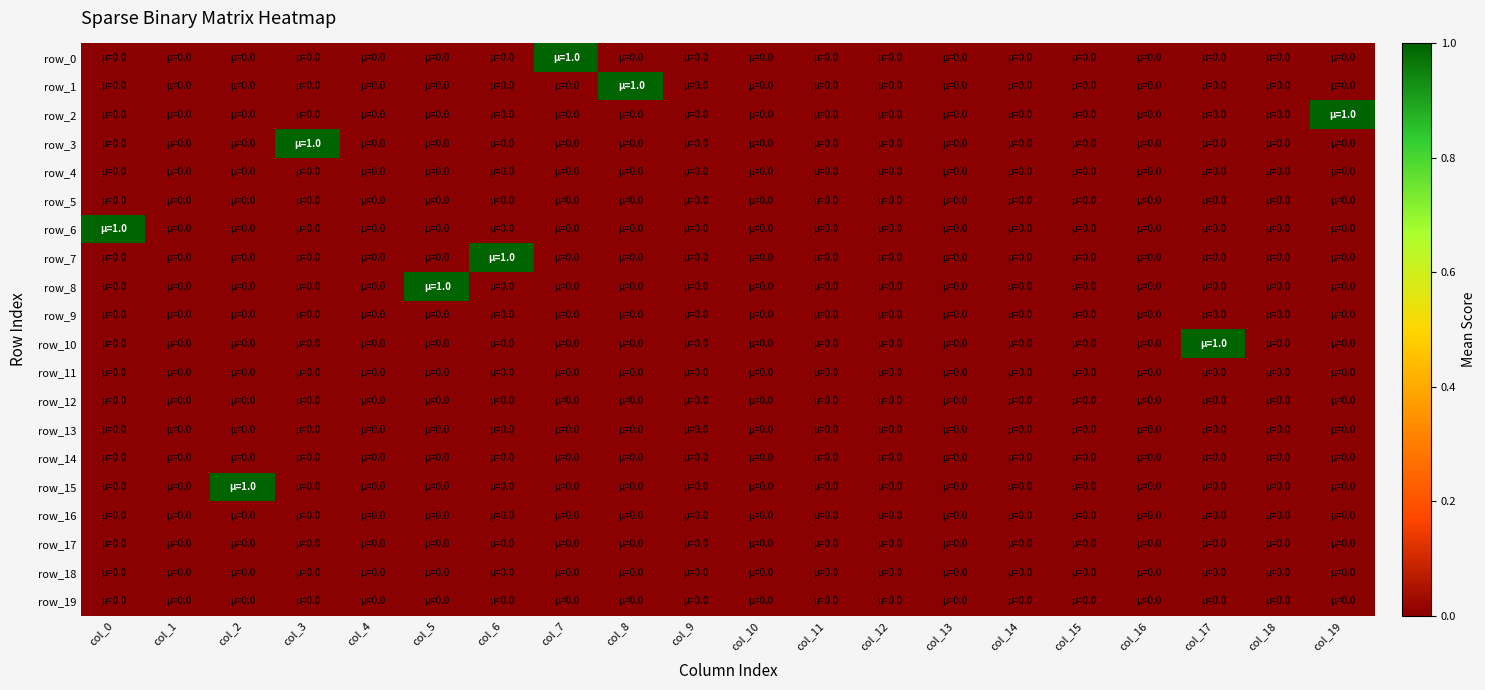

Which category has the highest value in the row_10 series?

col_17